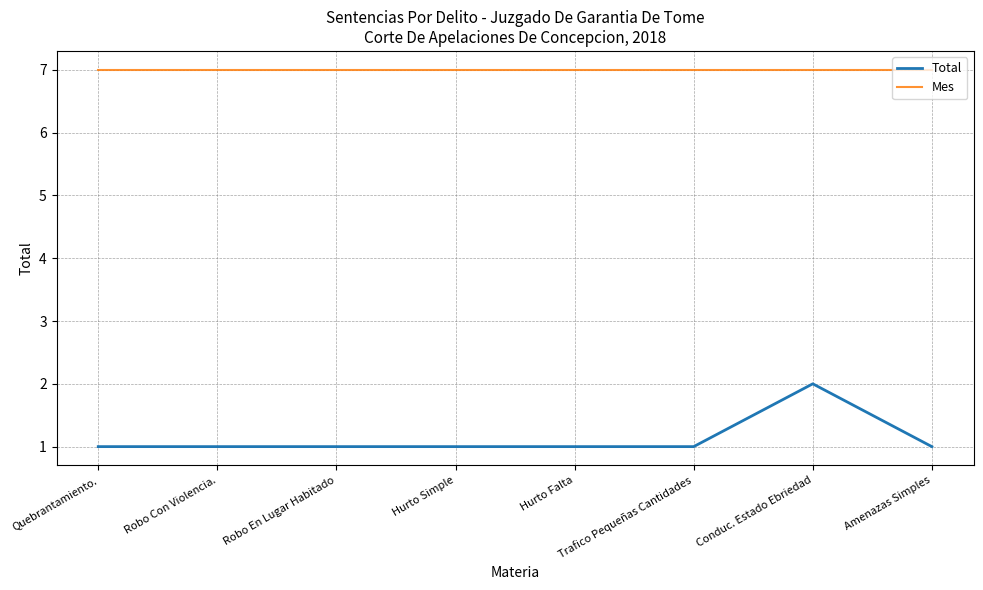

Reading left to right, what are all the values shown in this chart?

Total: 1	1	1	1	1	1	2	1
Mes: 7	7	7	7	7	7	7	7